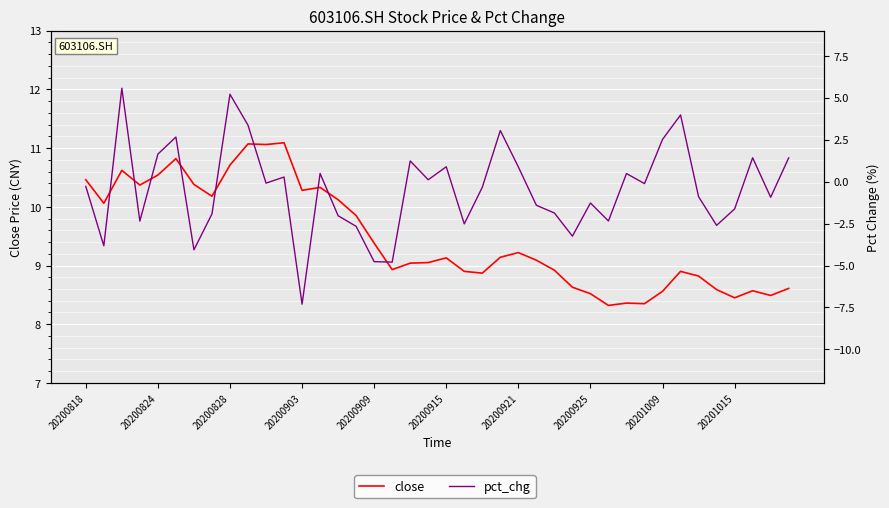

True or false: pct_chg and close cross at least once.

False